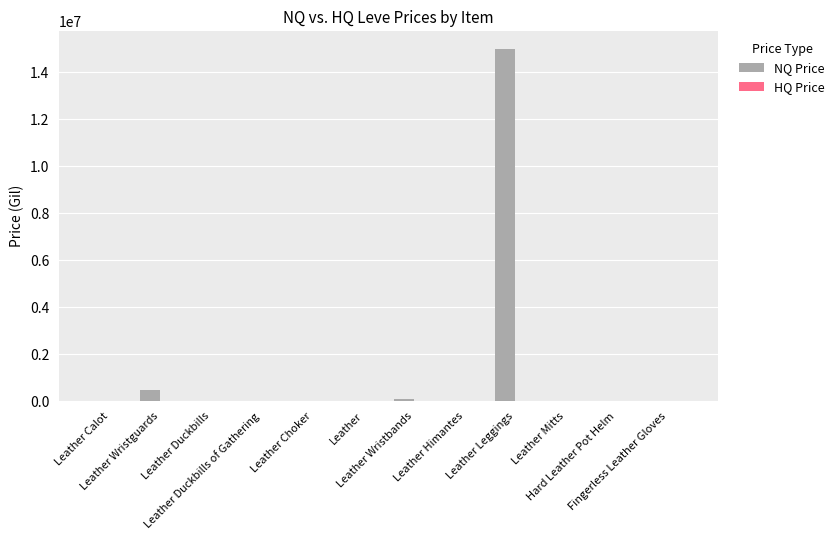

What is the maximum value shown in the chart?

15000202.0